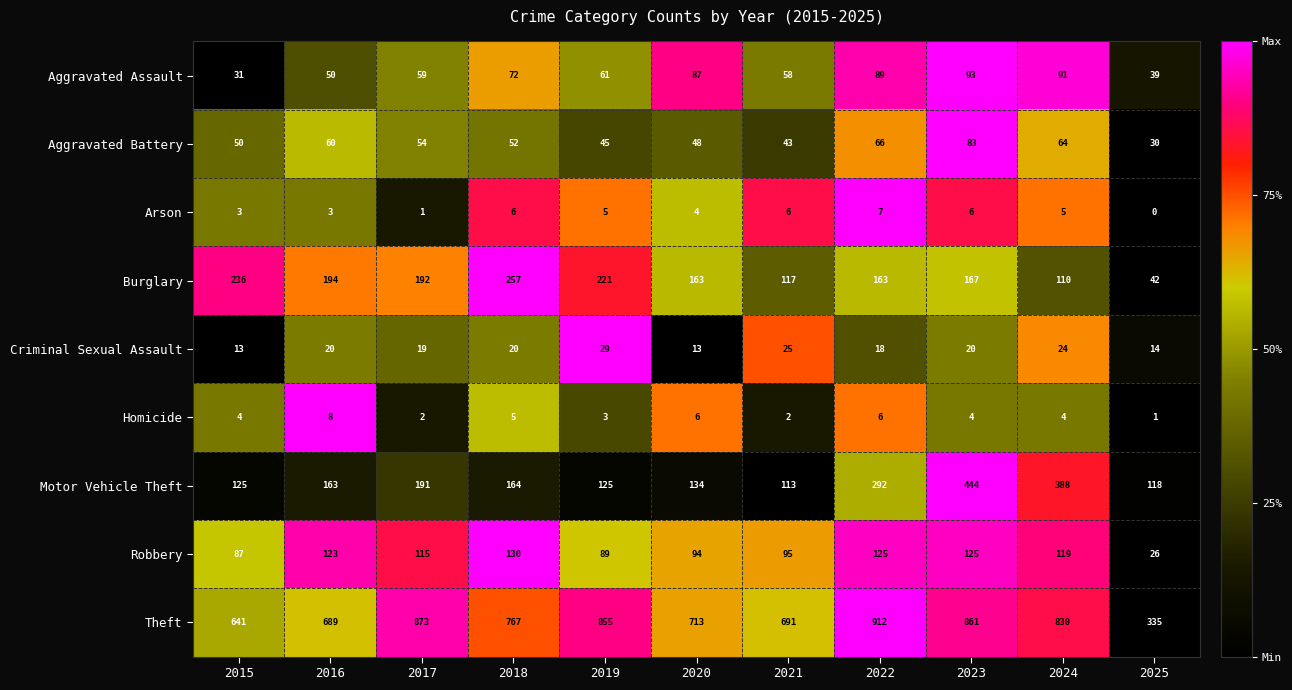

At 2021, list the series in order from smallest to largest.

Homicide, Arson, Criminal Sexual Assault, Aggravated Battery, Aggravated Assault, Robbery, Motor Vehicle Theft, Burglary, Theft